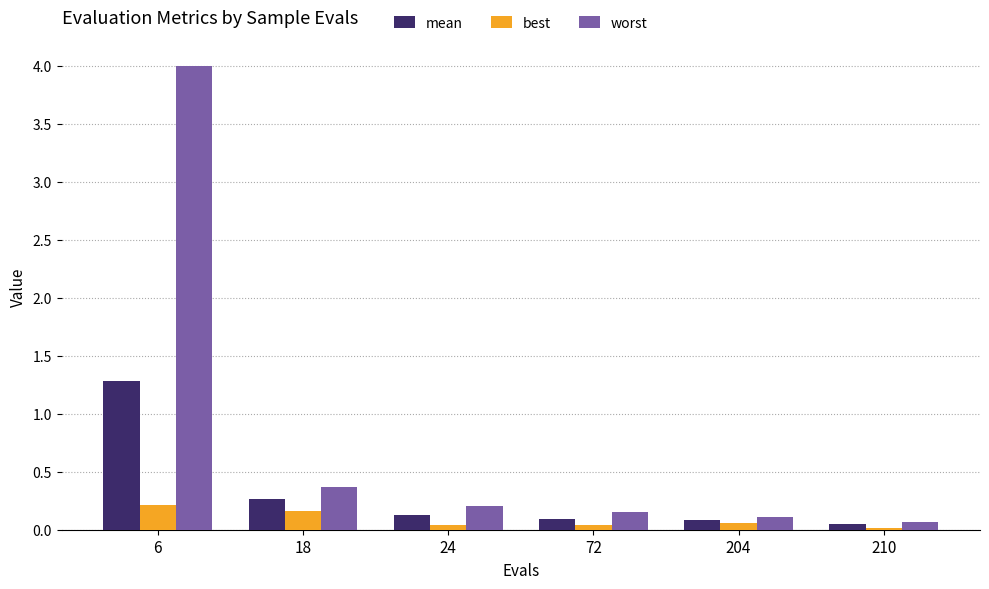

Rank the series by their maximum value, from highest to lowest.

worst, mean, best